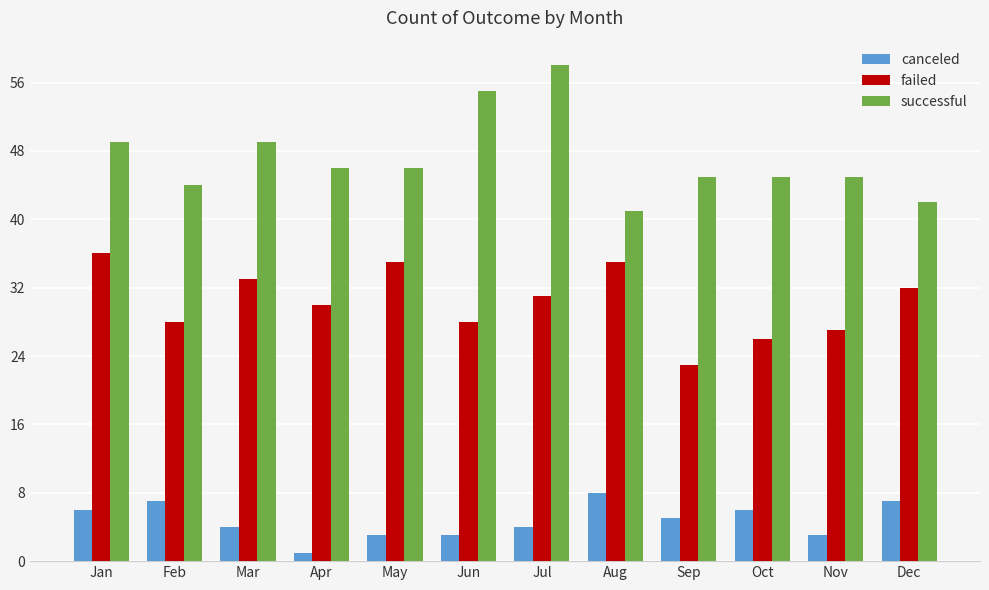

What is the minimum value shown in the chart?

1